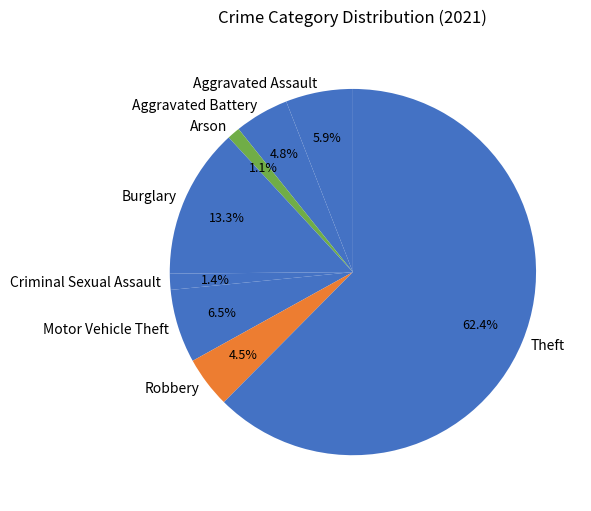

What percentage is the Arson slice, to the nearest percent?

1%